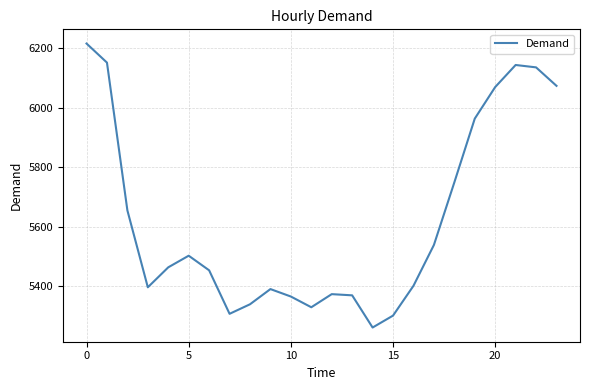

What is the difference between the maximum and minimum values?

953